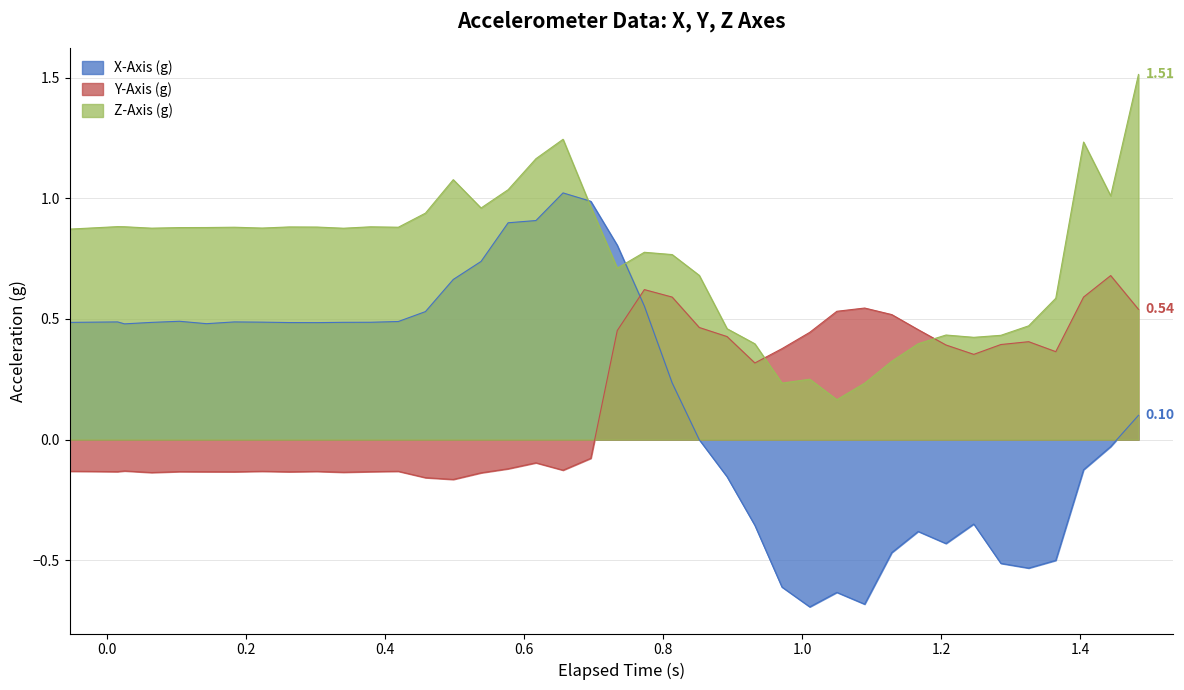

List the series in order of their peak value, highest first.

Z-Axis (g), X-Axis (g), Y-Axis (g)